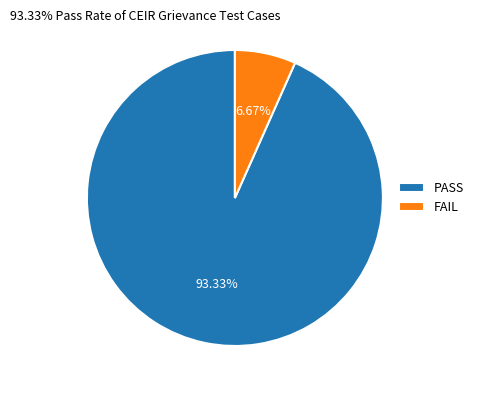

Which has a higher value, FAIL or PASS?

PASS